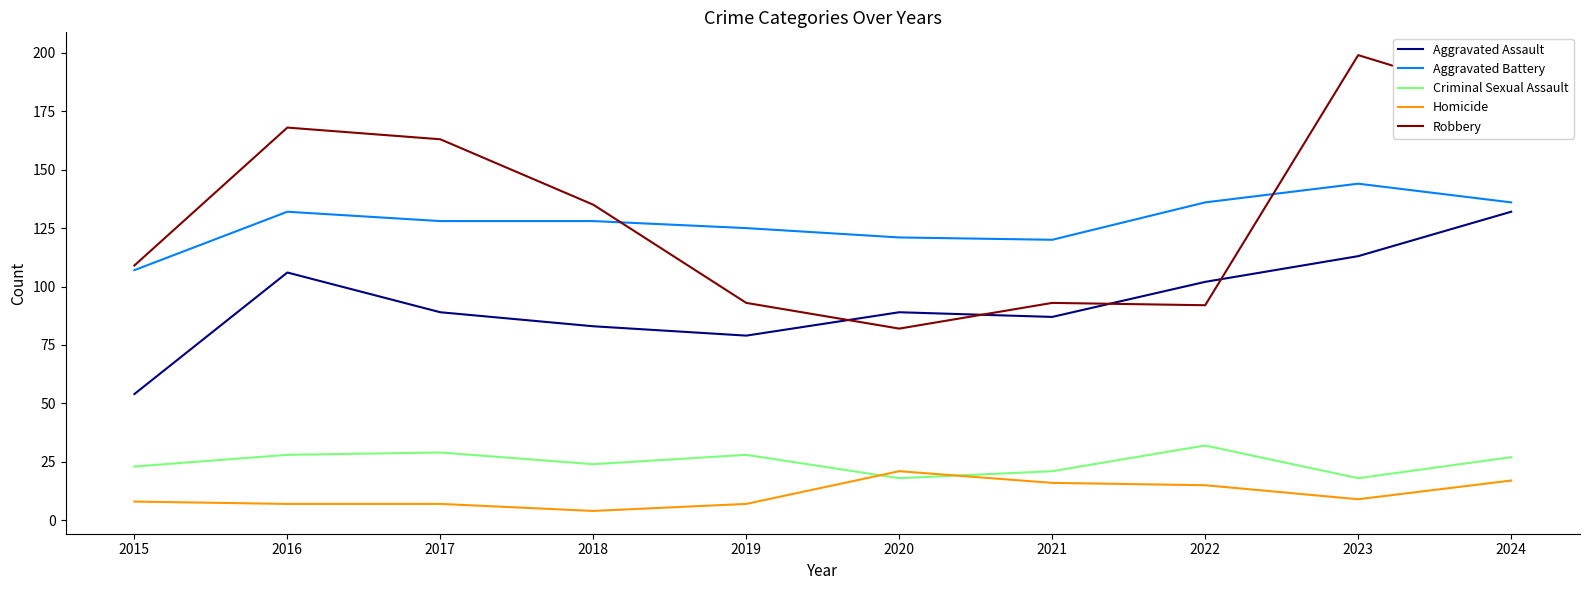

Is it true that Aggravated Battery equals 128 at 2018?

True